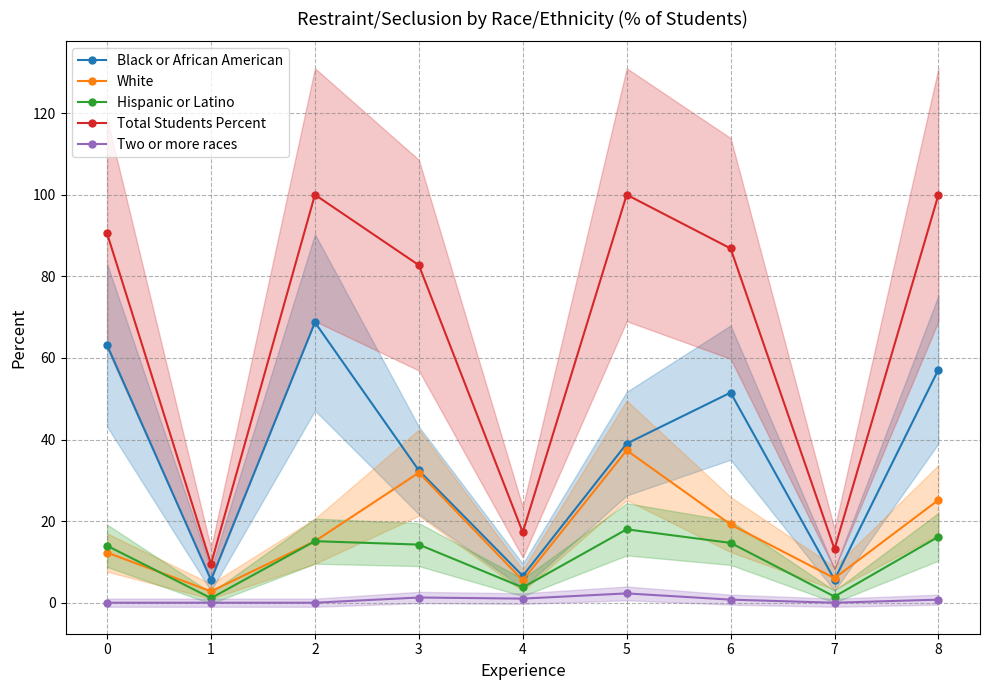

How many lines are shown in the chart?

5